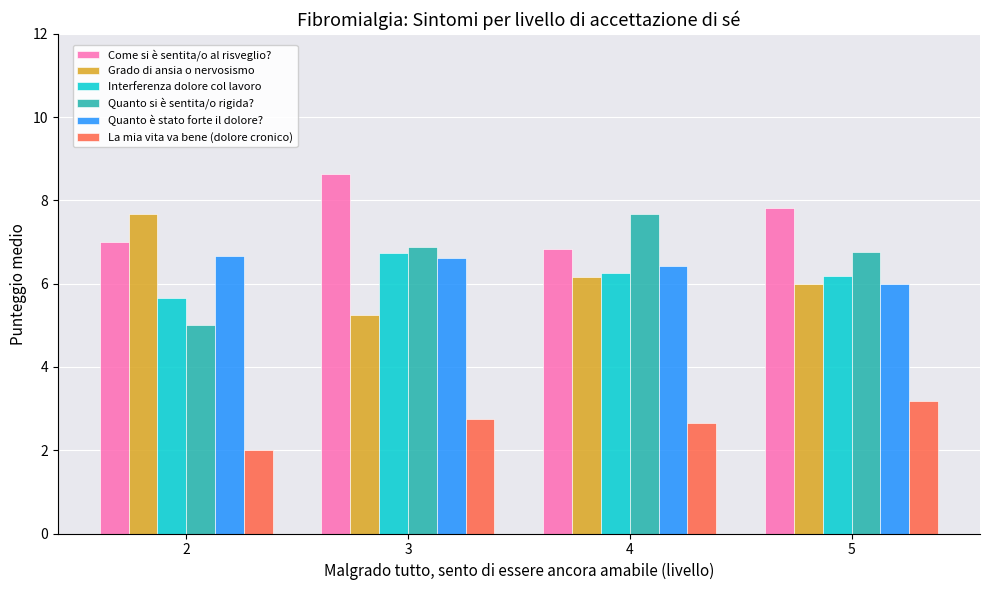

The value of La mia vita va bene (dolore cronico) at 2 is 2.0. True or false?

True